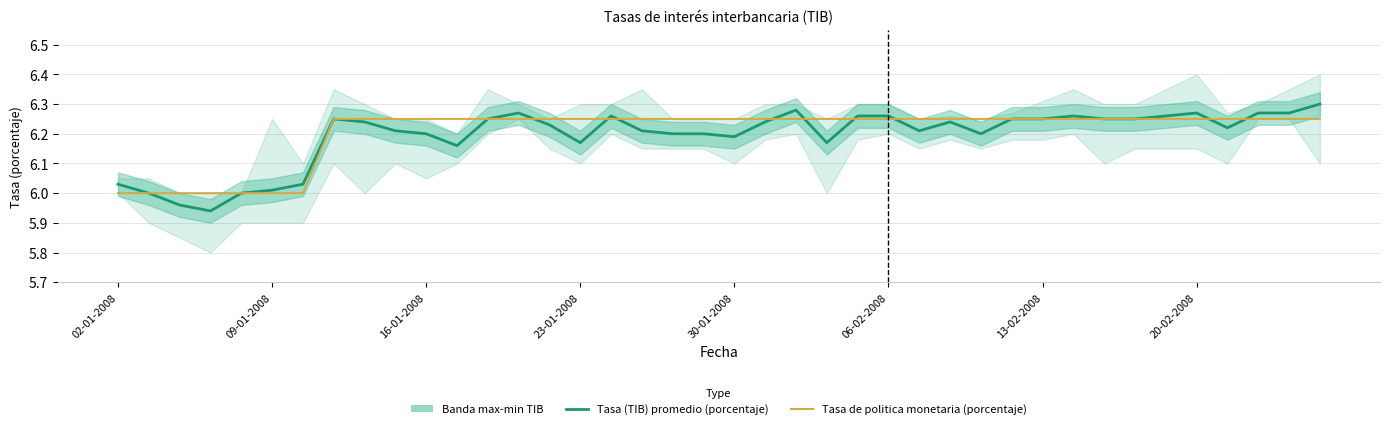

What is the maximum value shown in the chart?

6.3